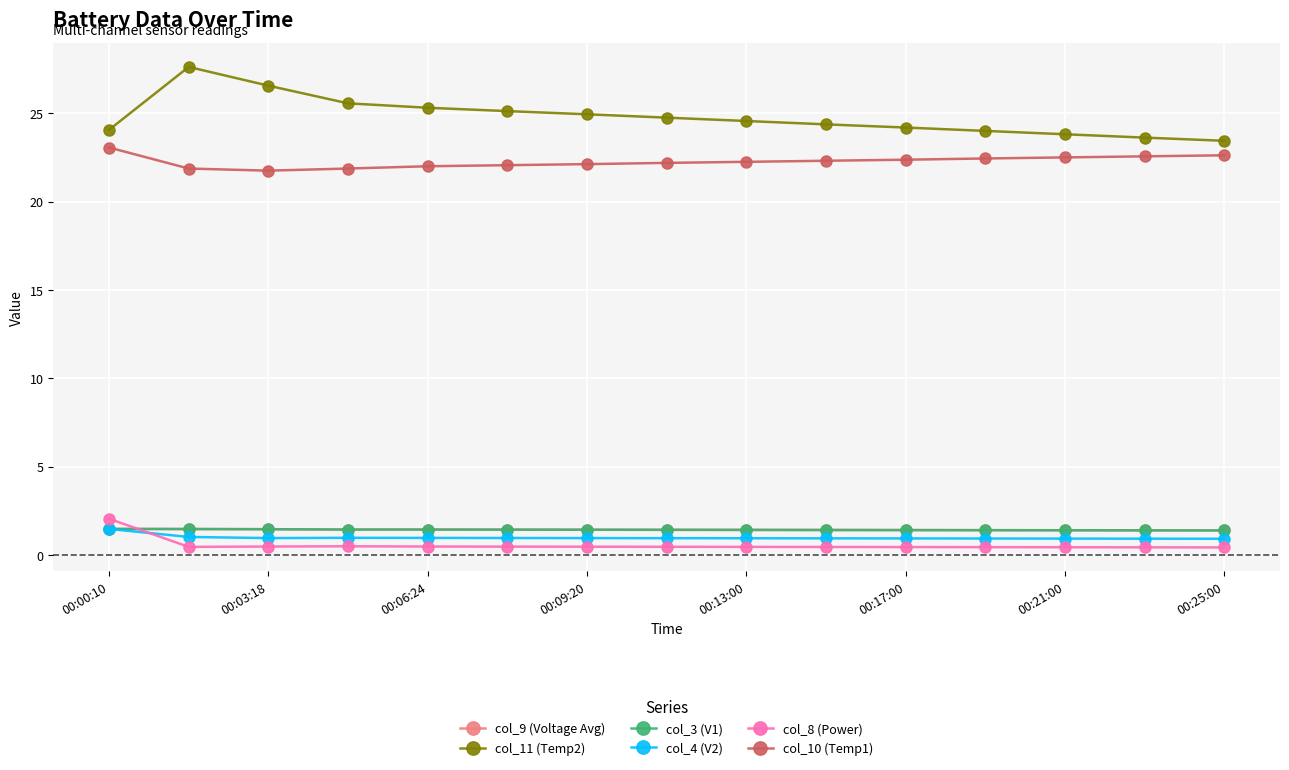

What is the value of the col_10 (Temp1) point at the 13th from the left?

22.5